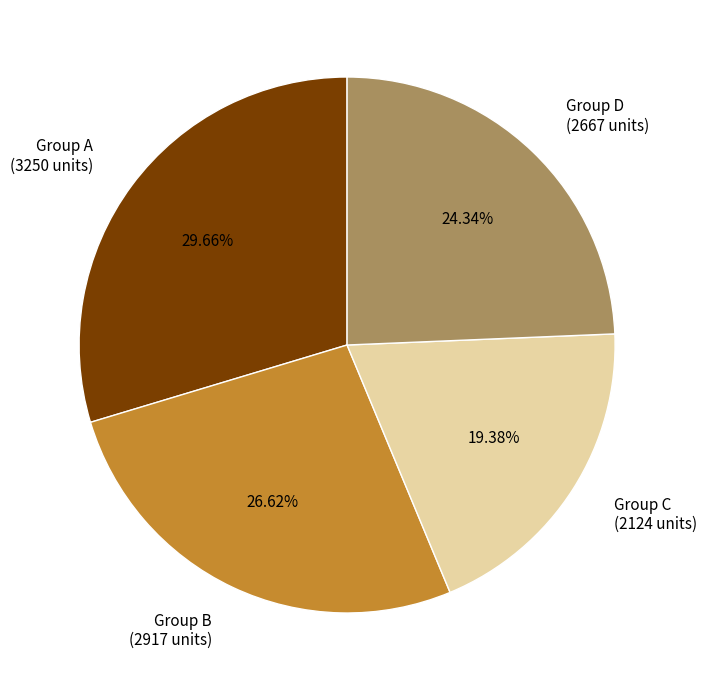

Does Group A (3250 units) account for over 50% of the chart?

No